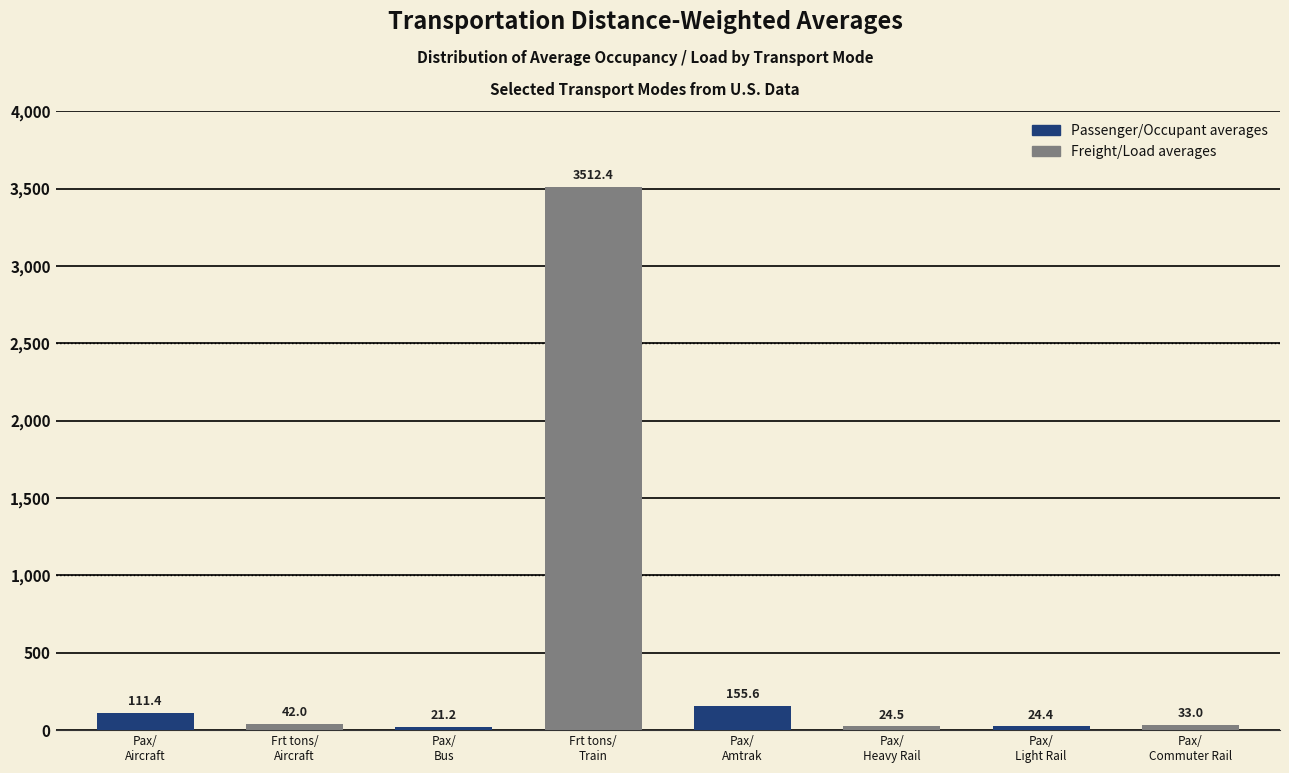

Reading left to right, what are all the values shown in this chart?

111.4	42.0	21.2	3512.4	155.6	24.5	24.4	33.0